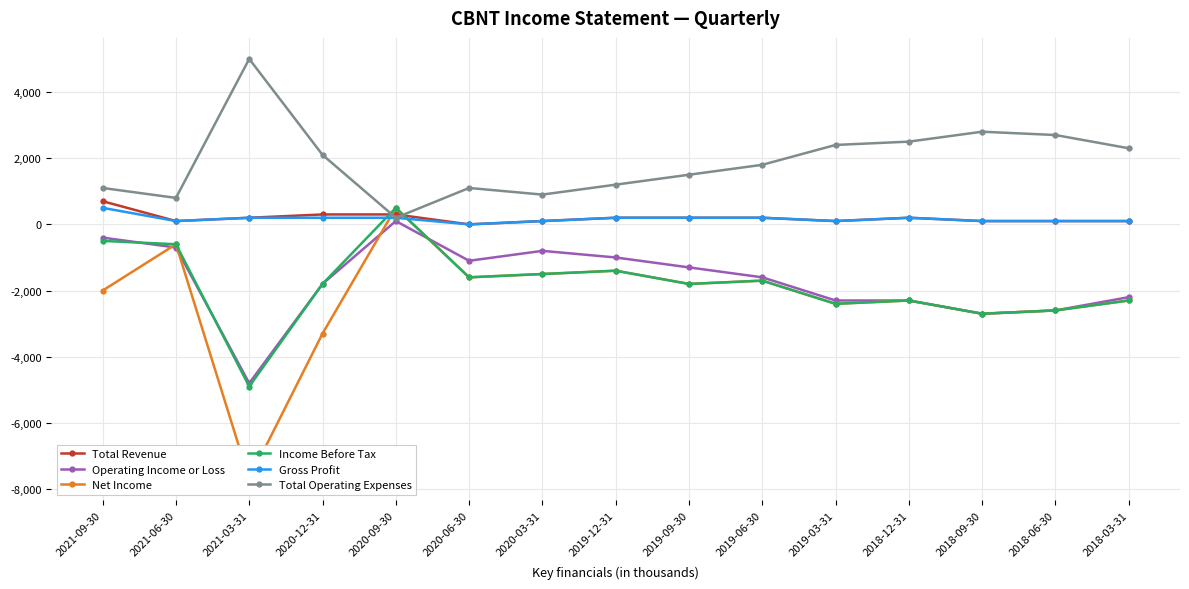

Rank the categories by Income Before Tax value from lowest to highest.

2021-03-31, 2018-09-30, 2018-06-30, 2019-03-31, 2018-12-31, 2018-03-31, 2020-12-31, 2019-09-30, 2019-06-30, 2020-06-30, 2020-03-31, 2019-12-31, 2021-06-30, 2021-09-30, 2020-09-30